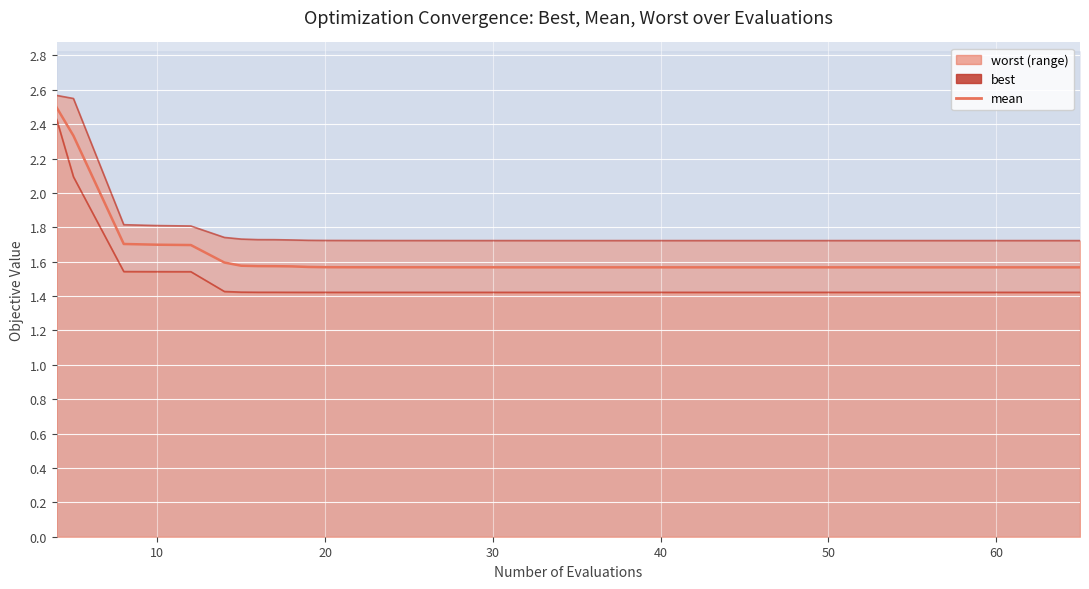

True or false: there are more than 0 points higher than both neighbors.

False